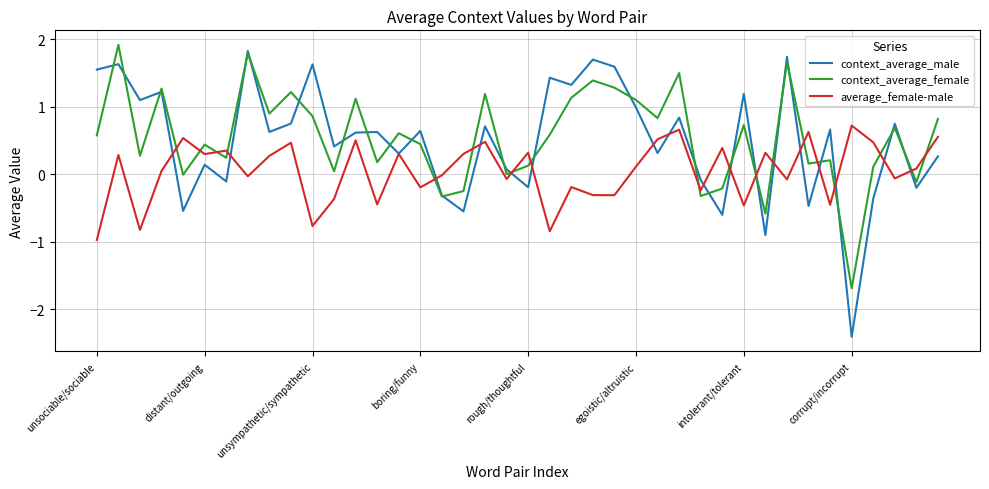

In context_average_female, how many points are lower than both neighbors (excluding endpoints)?

14